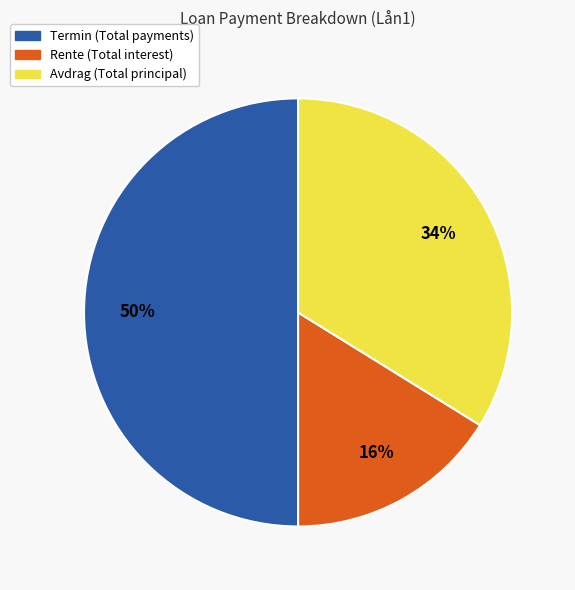

Which has a higher value, Avdrag (Total principal) or Termin (Total payments)?

Termin (Total payments)